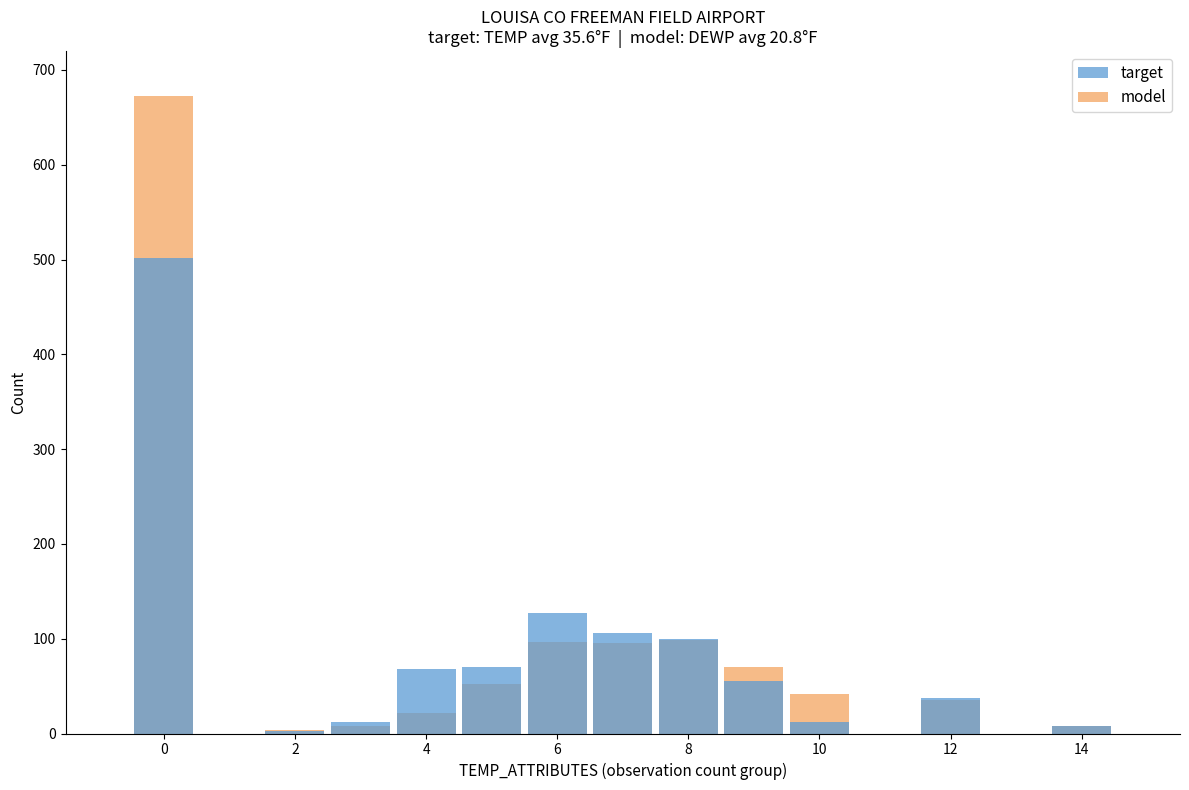

How many data points in model are above 42?

6